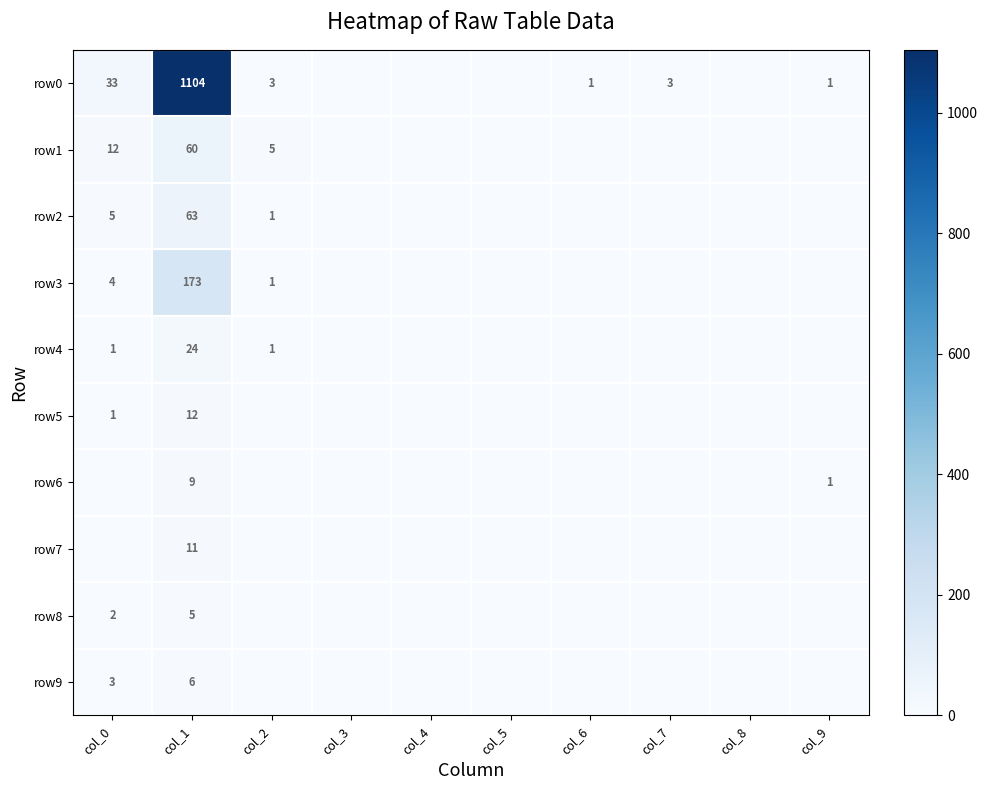

Is the value of row6 at col_9 greater than the value of row3 at col_1?

No